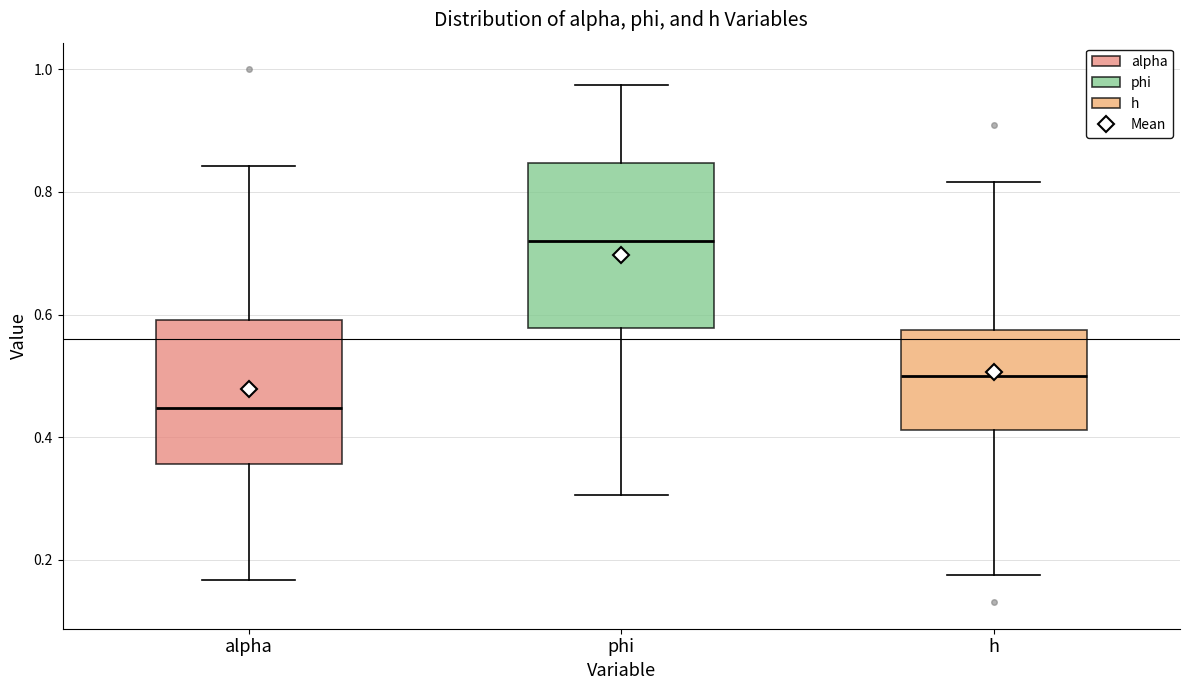

Reading left to right, read every box against the y-axis: the position of its median line, the range the box covers, and the ends of its whiskers. The values are not printed on the chart, so give them approximately, as read against the axis.

alpha: median 0.44, box 0.36 to 0.60, whiskers 0.16 to 0.84
phi: median 0.72, box 0.58 to 0.84, whiskers 0.30 to 0.98
h: median 0.50, box 0.42 to 0.58, whiskers 0.18 to 0.82